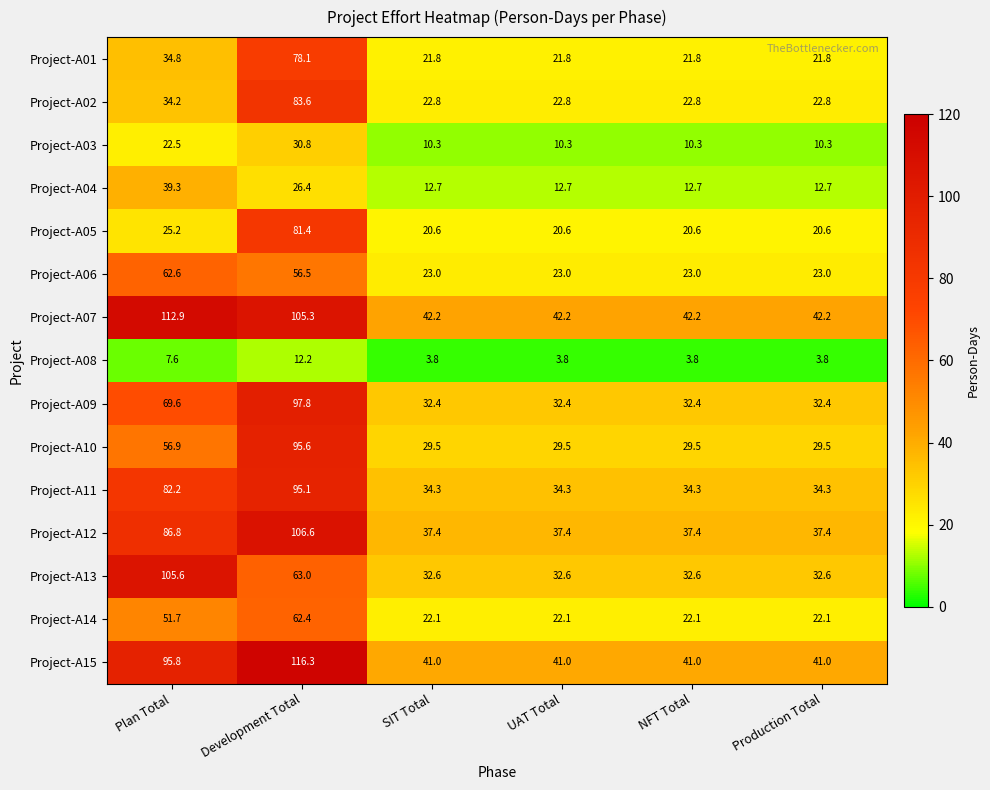

Which series has the largest range (max minus min)?

Project-A15